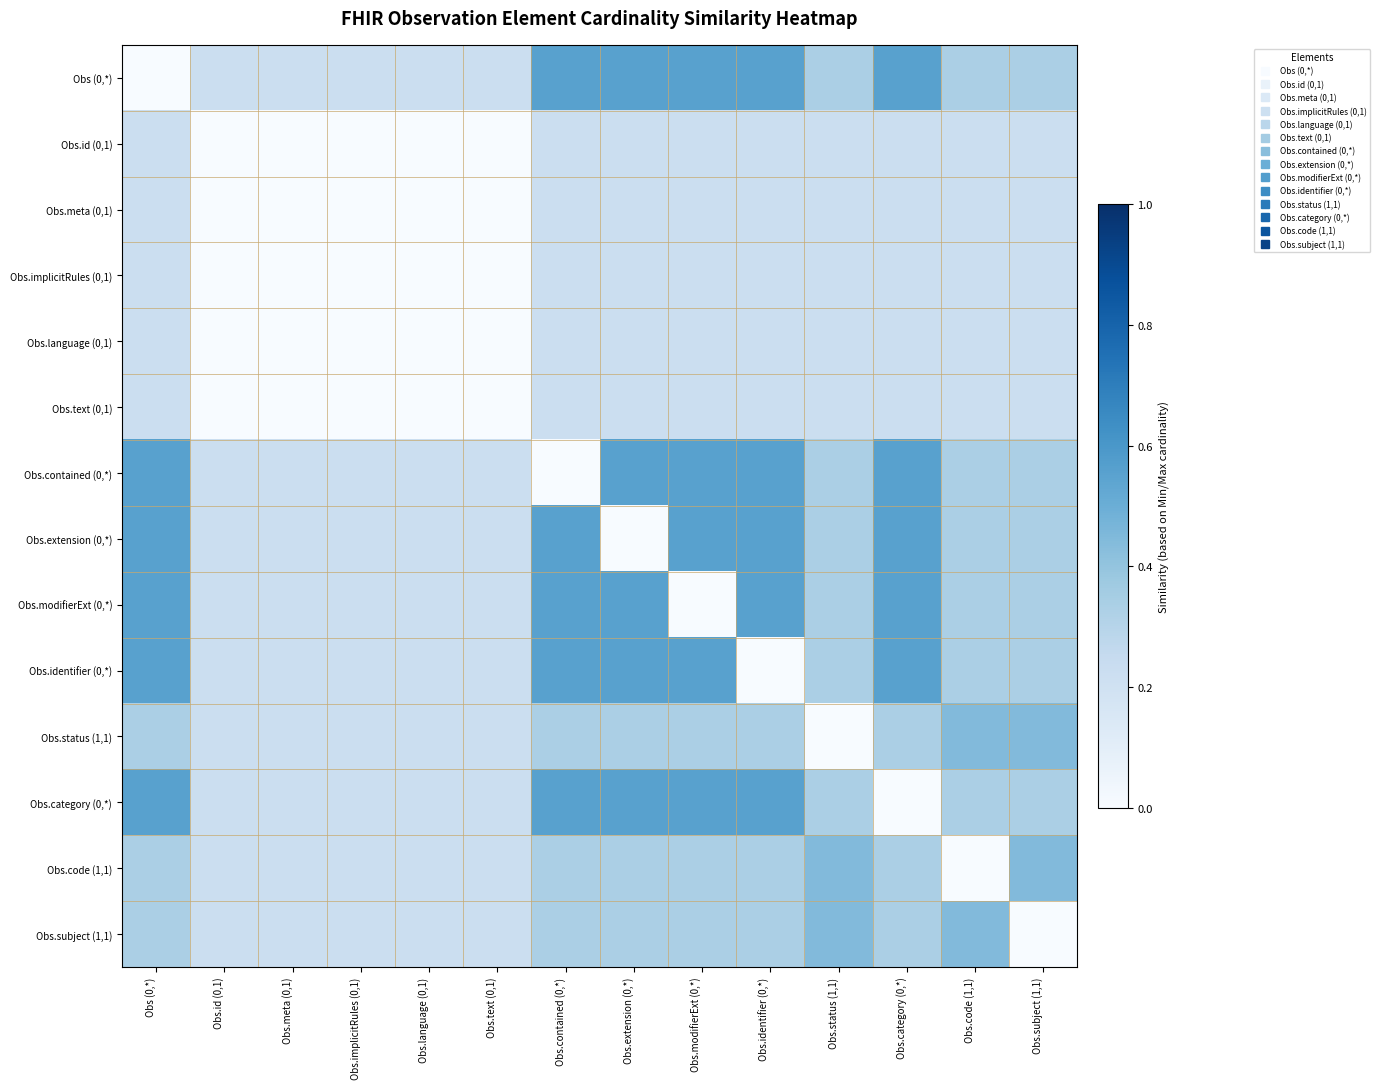

At which category is the sum across all series the highest?

Obs (0,*)